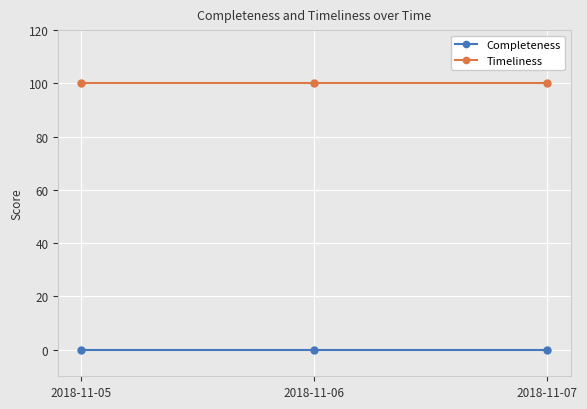

What is the spread (max minus min) of values at 2018-11-06?

100